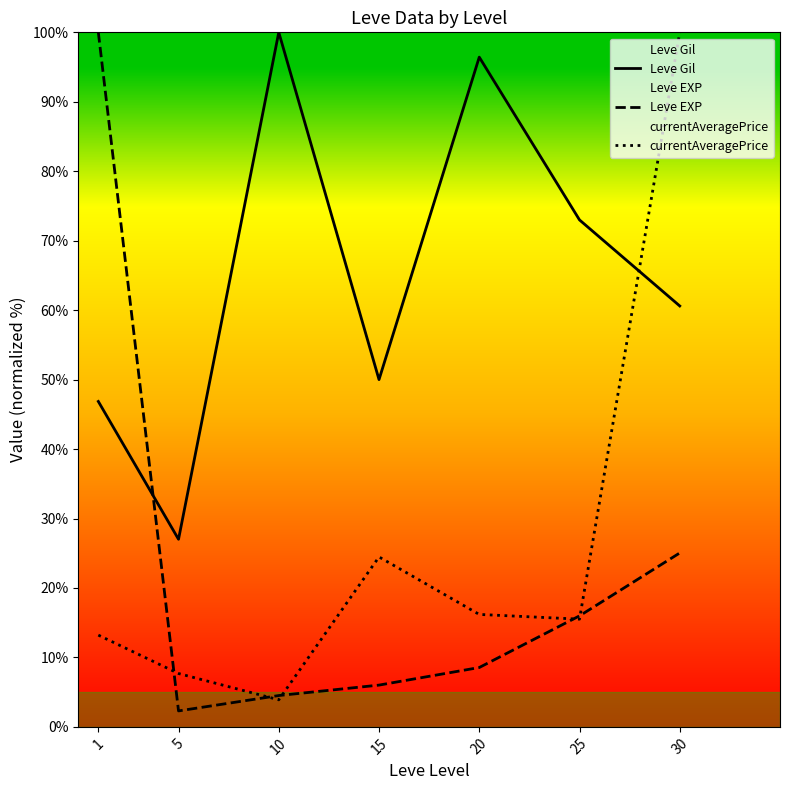

What is the total value across all series at 15?

80.5